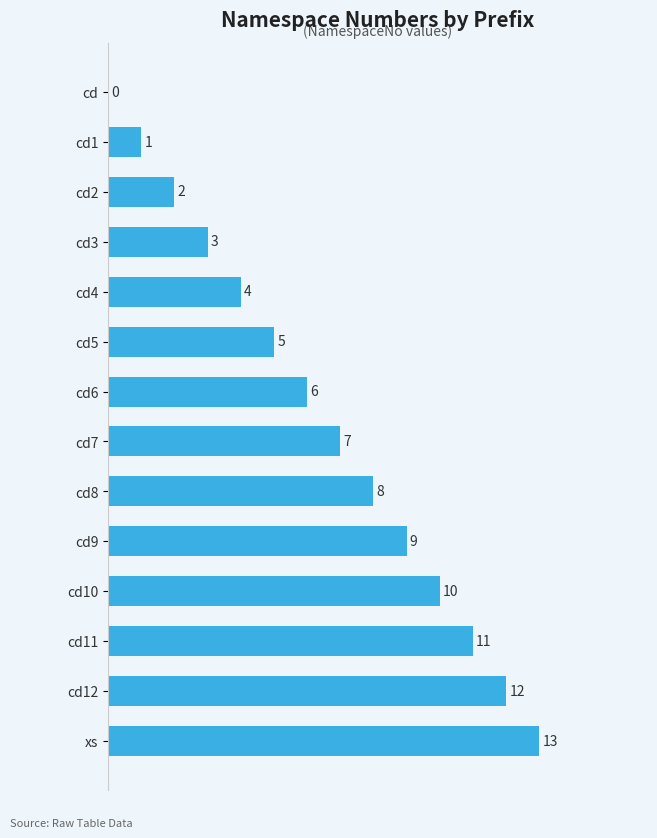

Is it true that the value at cd11 is 11?

True